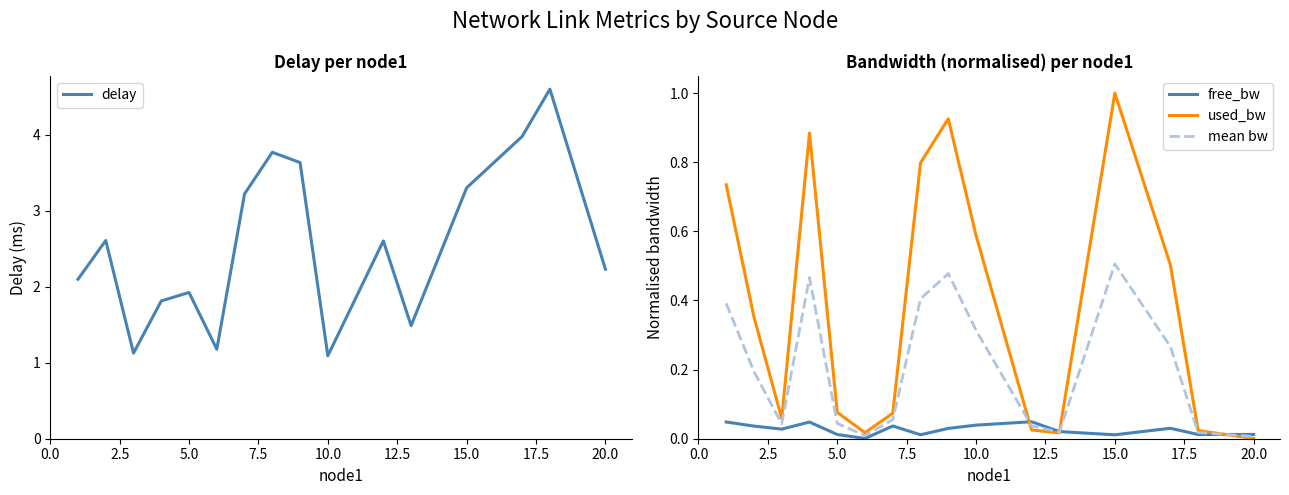

What is the difference between the maximum and minimum values in the used_bw series?

1.0